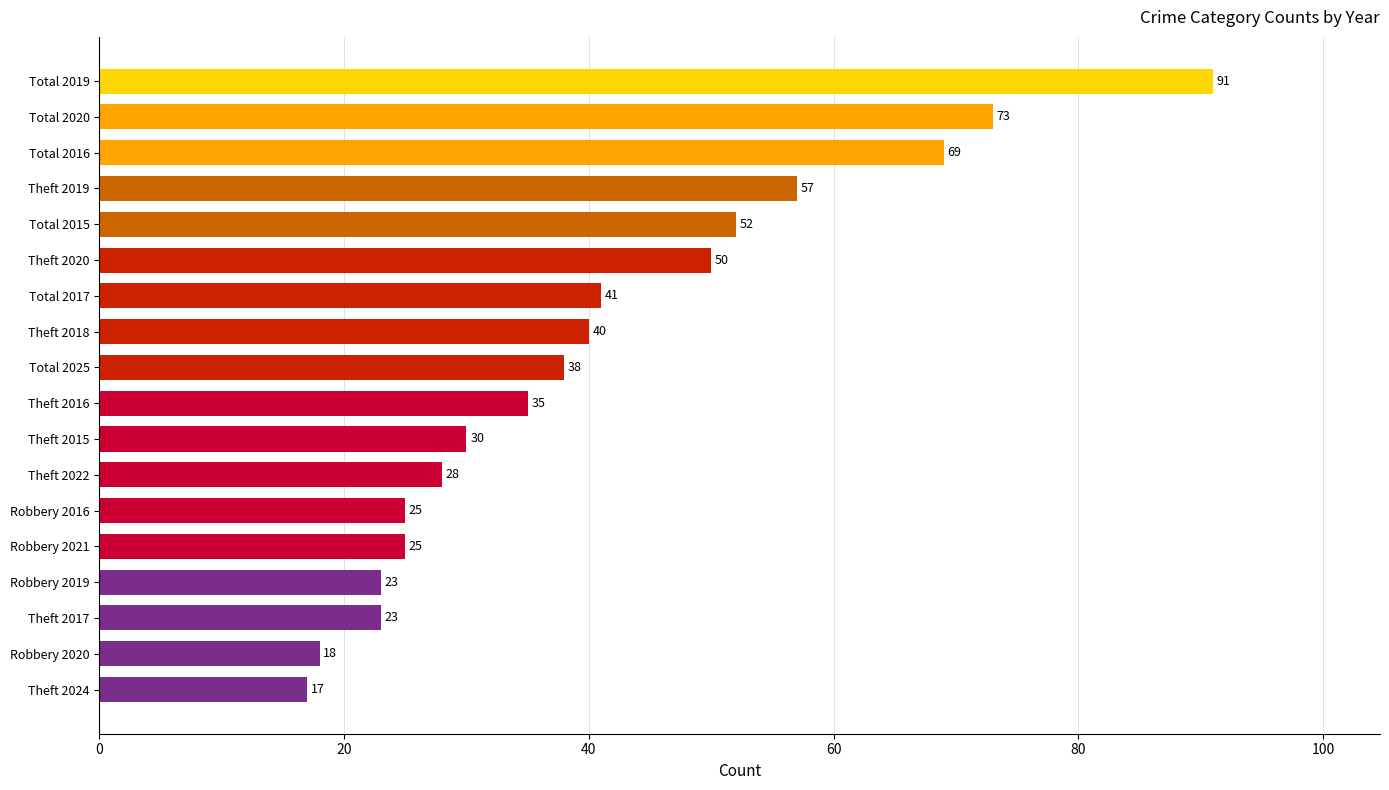

What is the minimum value shown in the chart?

17